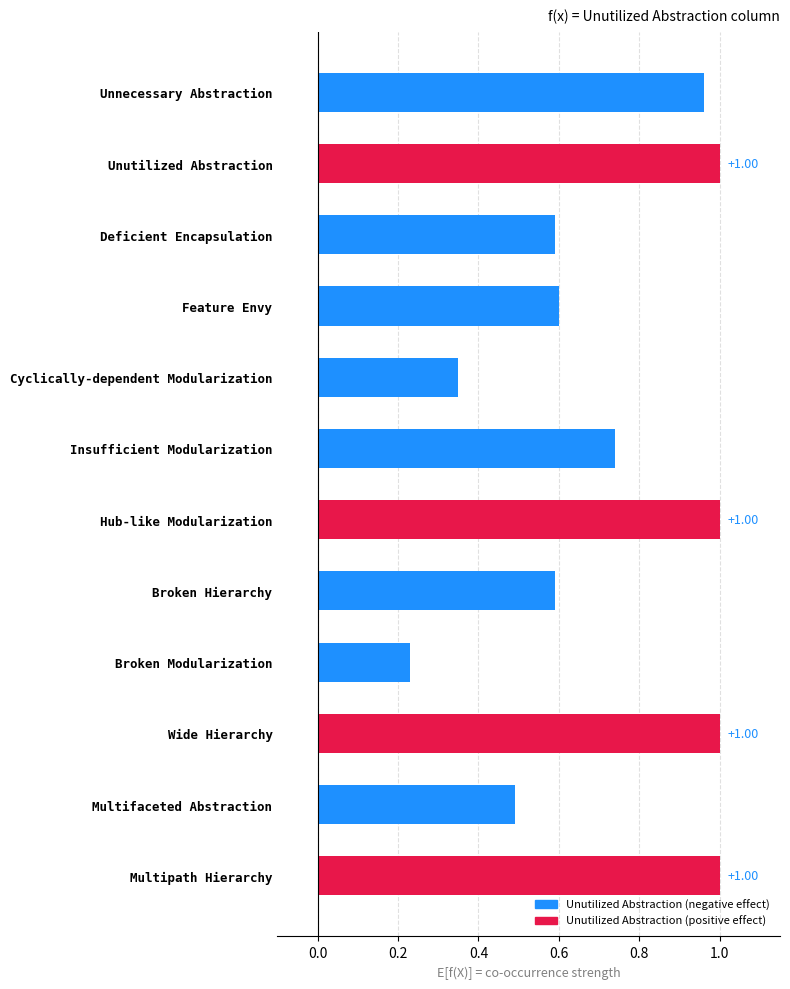

What is the sum of all values?

8.6